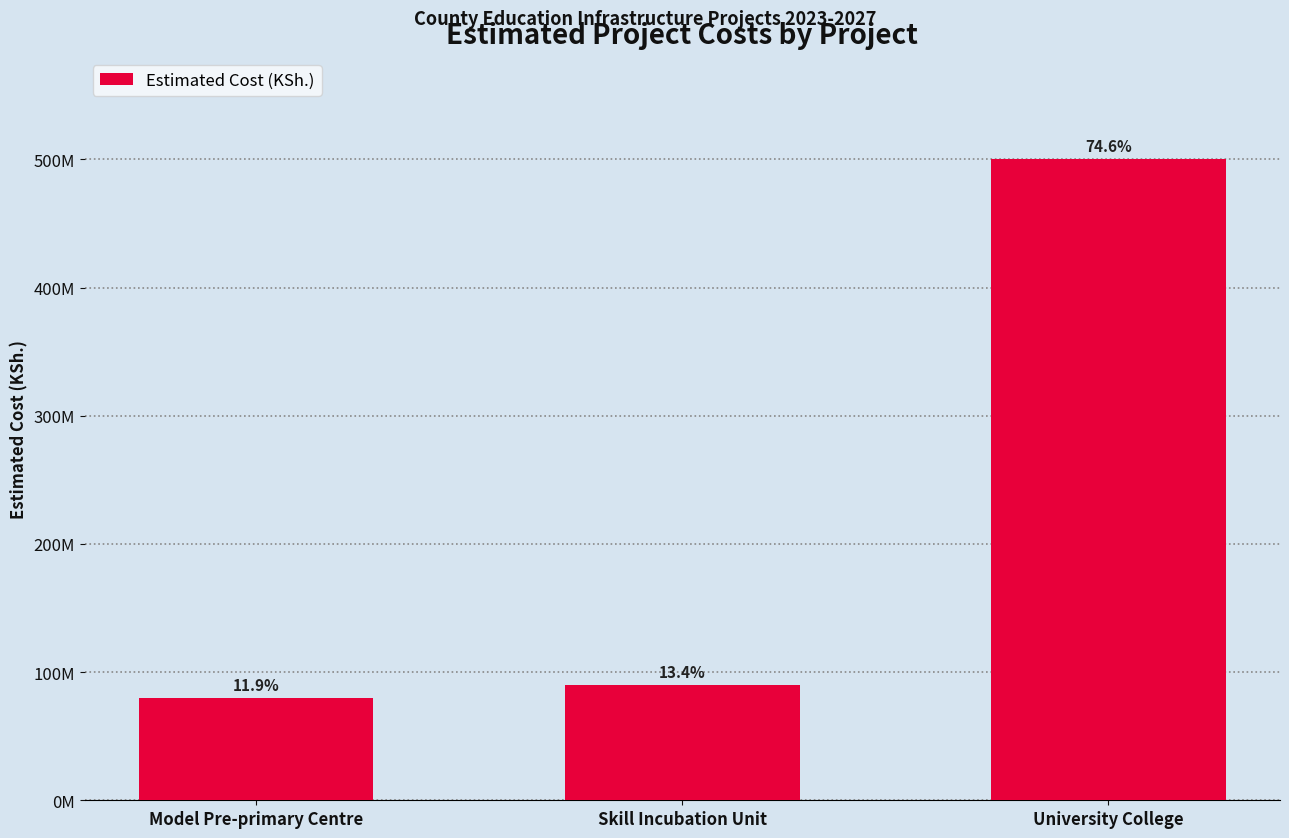

The value at Skill Incubation Unit is 151776819. True or false?

False